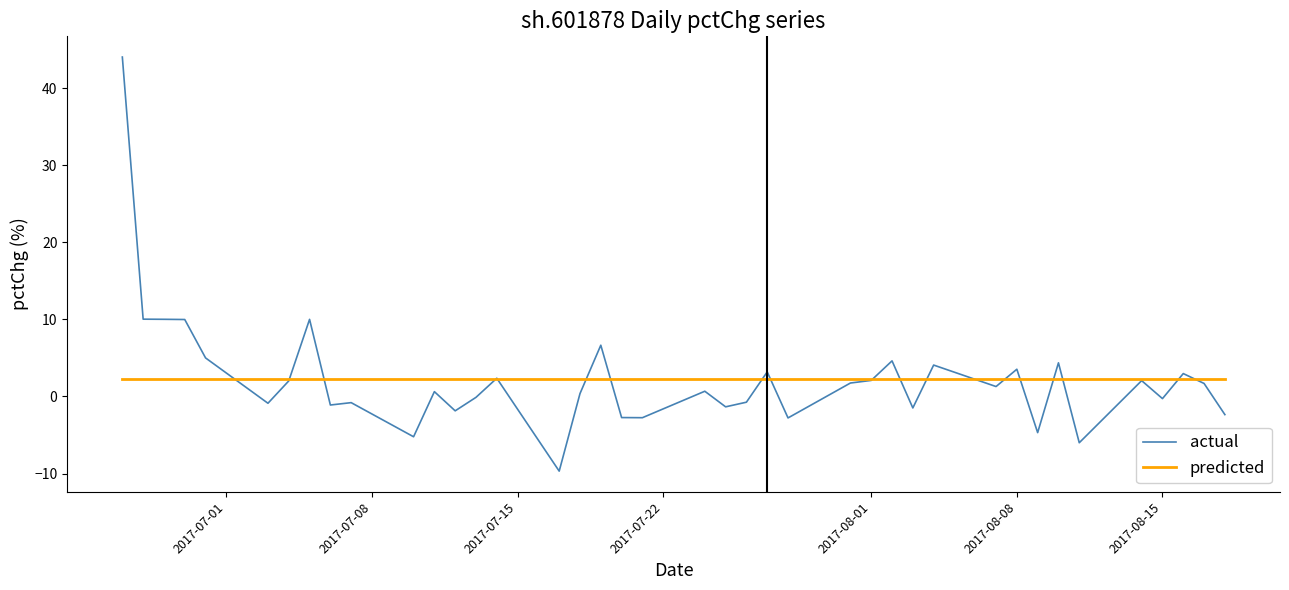

Rank the series by their maximum value, from highest to lowest.

actual, predicted